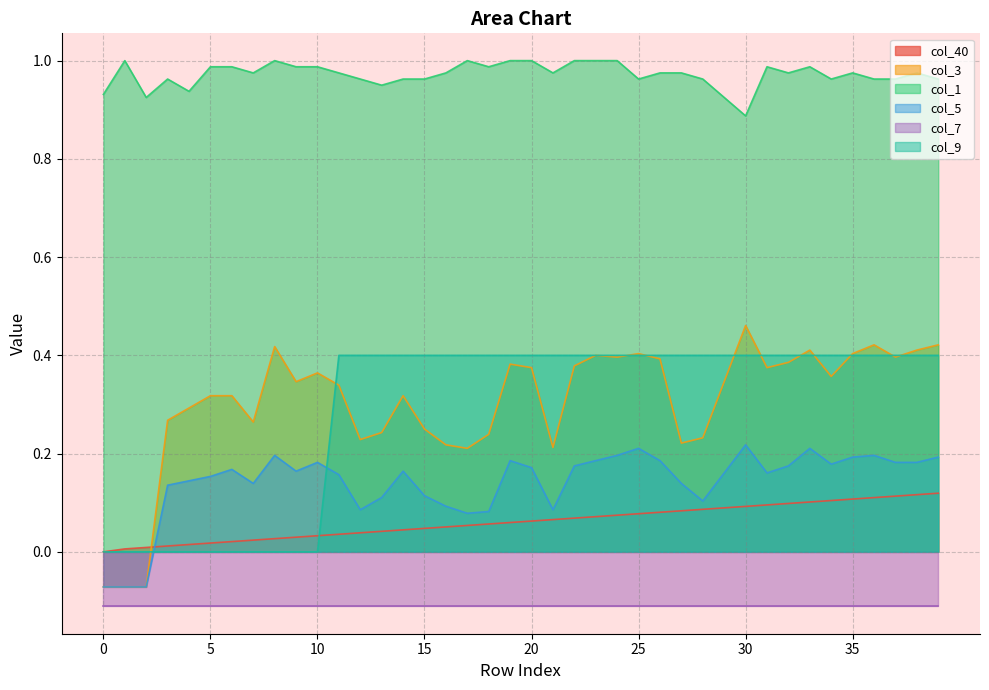

True or false: col_1 and col_9 intersect in this chart.

False